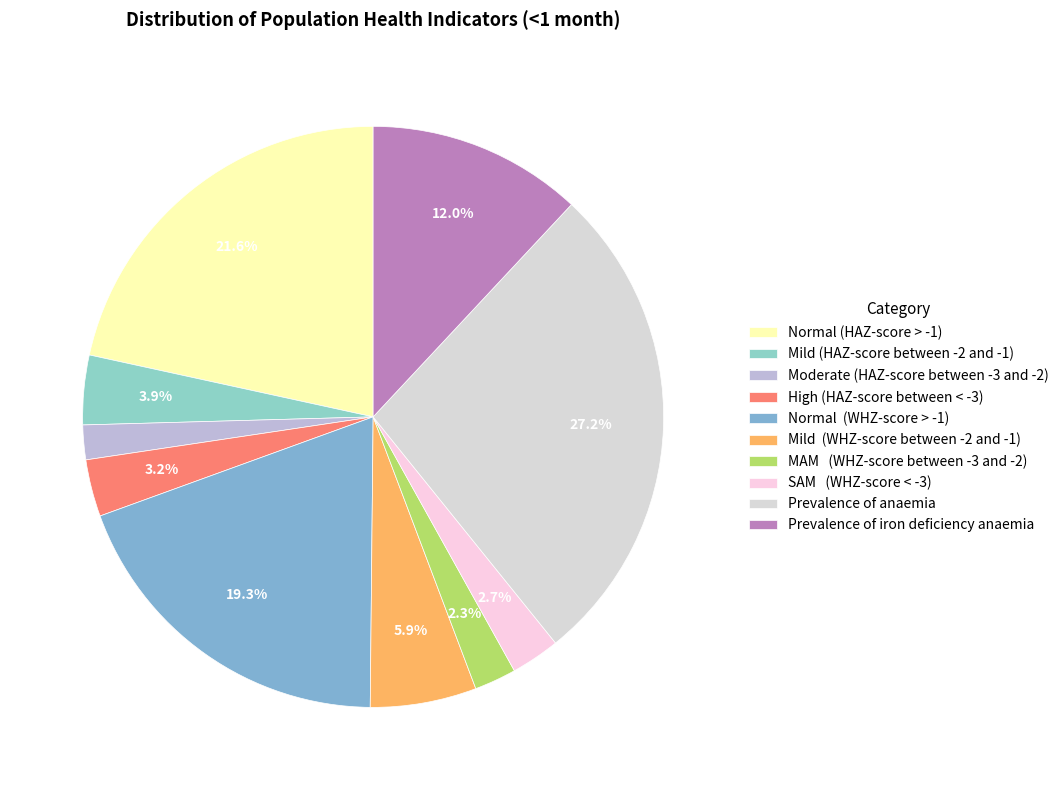

Which category has the biggest portion of the pie?

Prevalence of anaemia